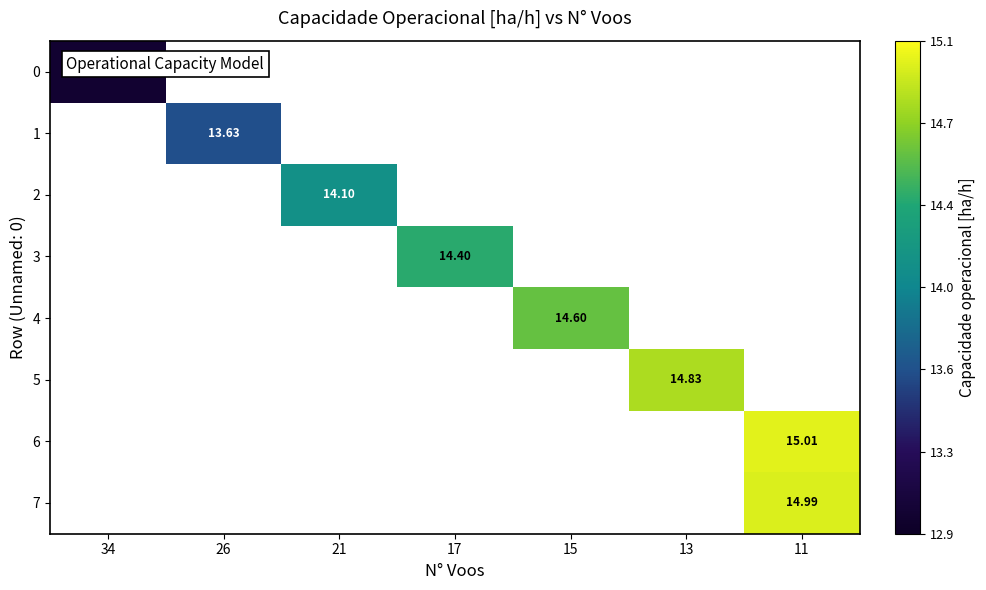

Is the value of row_2 at 26 greater than the value of row_7 at 34?

No